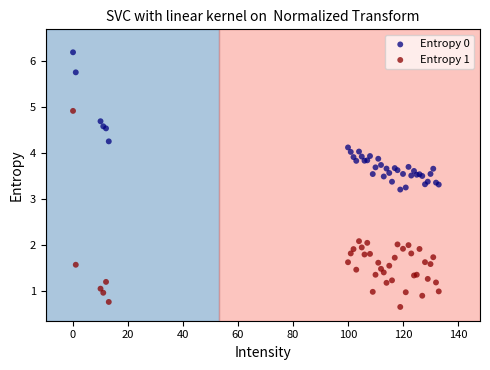

Which series reaches the maximum Y coordinate?

Entropy 0